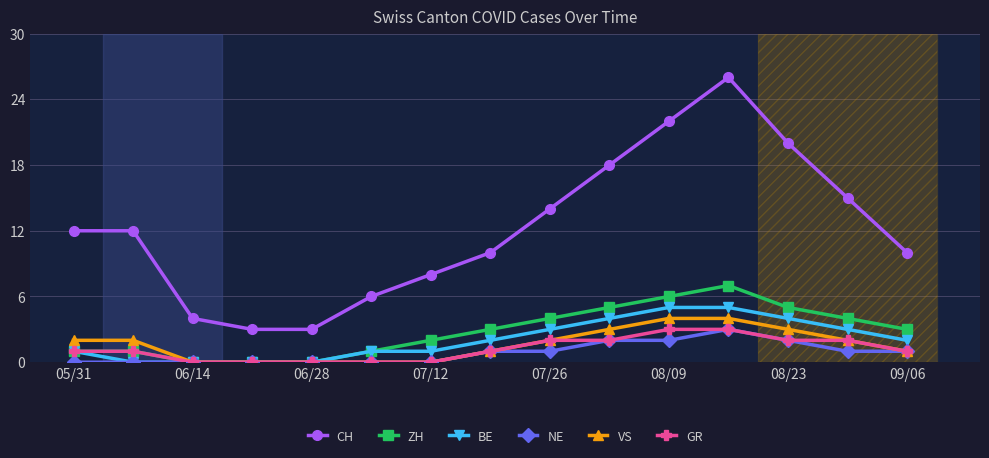

What is the lowest value of the CH series?

3